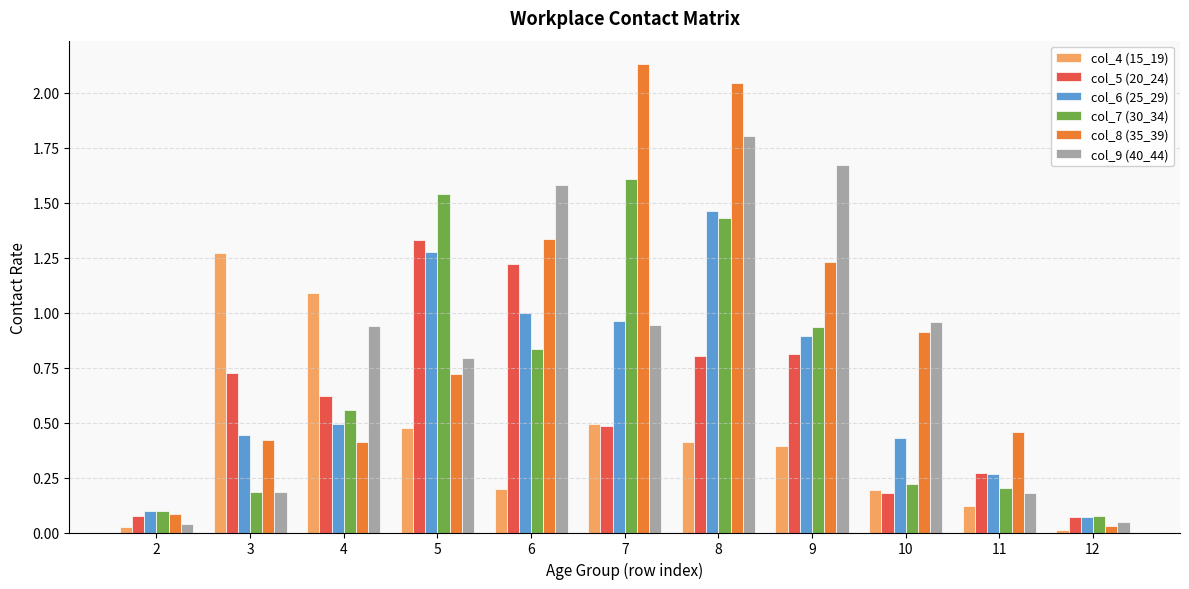

What are all the series names shown in the legend?

col_4 (15_19), col_5 (20_24), col_6 (25_29), col_7 (30_34), col_8 (35_39), col_9 (40_44)